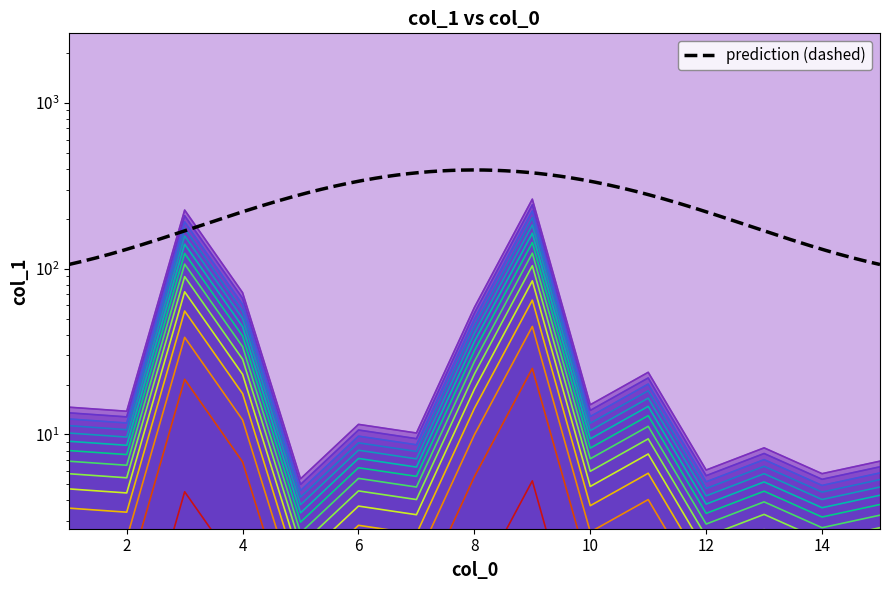

The value at 13 is 5.8. True or false?

True